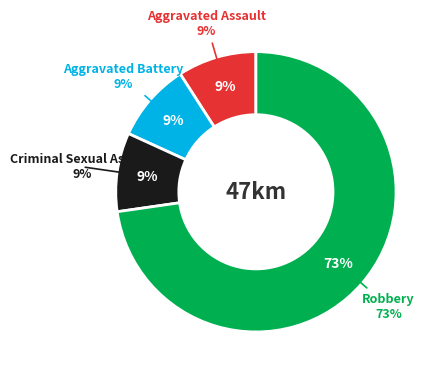

To the nearest percent, what is the difference between the largest and smallest slice percentages?

64%